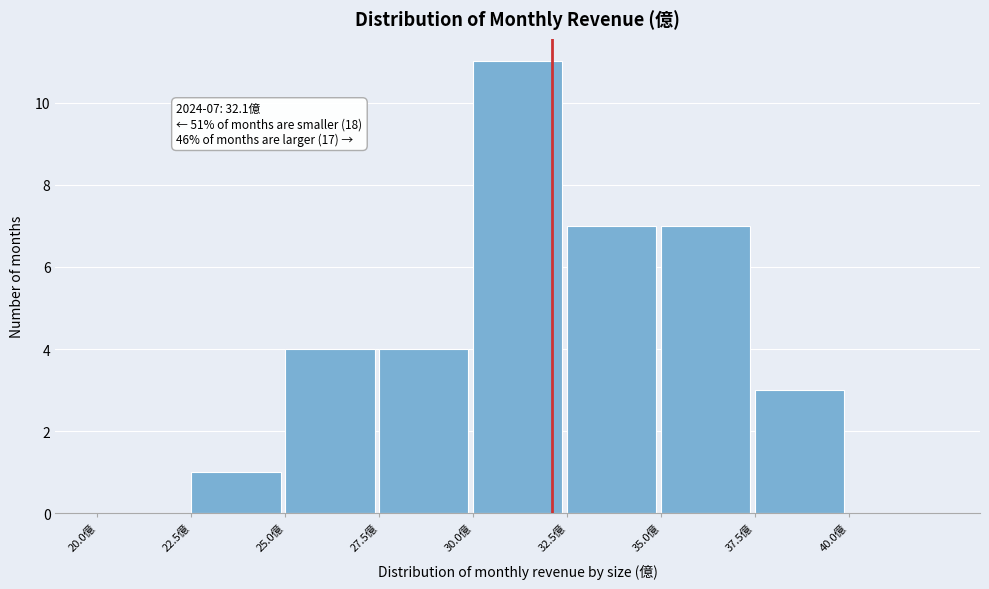

Which range on the x-axis has the tallest bar?

30.0 to 32.5